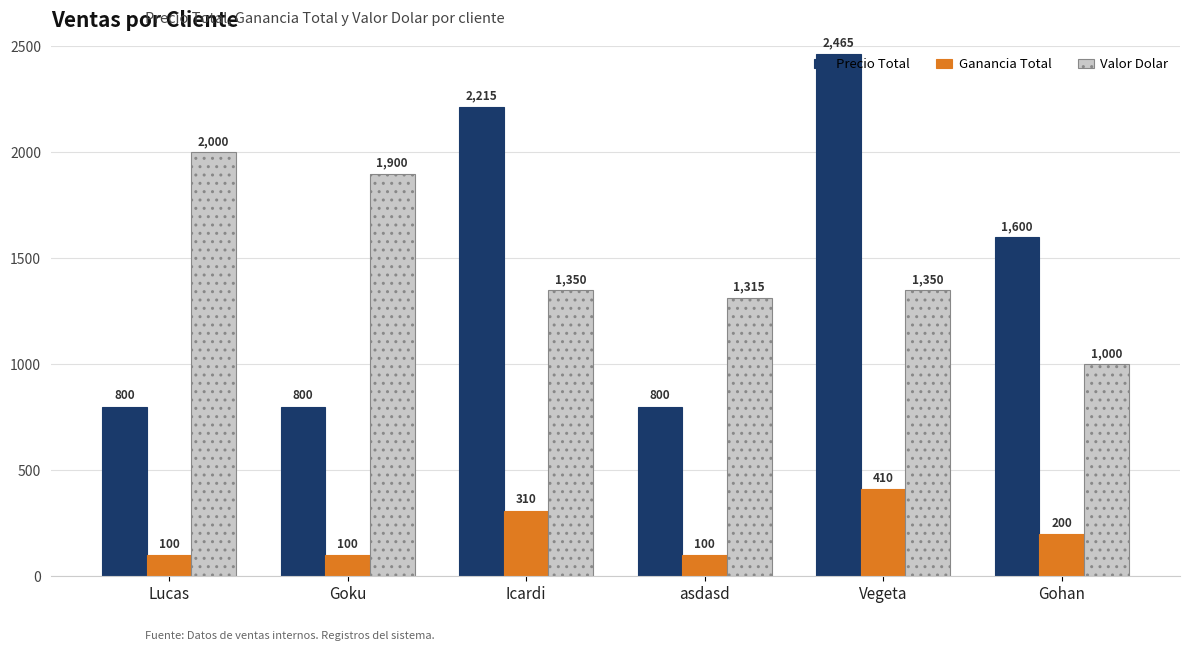

How many values in the Ganancia Total series are below 200?

3